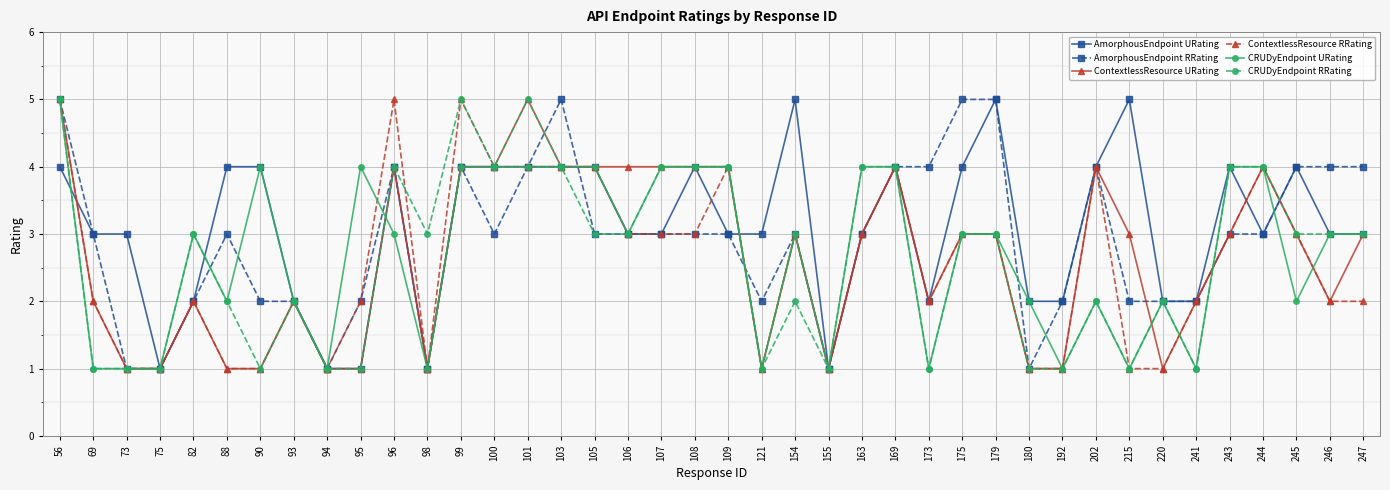

Is the value of AmorphousEndpoint URating at 75 greater than the value of AmorphousEndpoint RRating at 108?

No